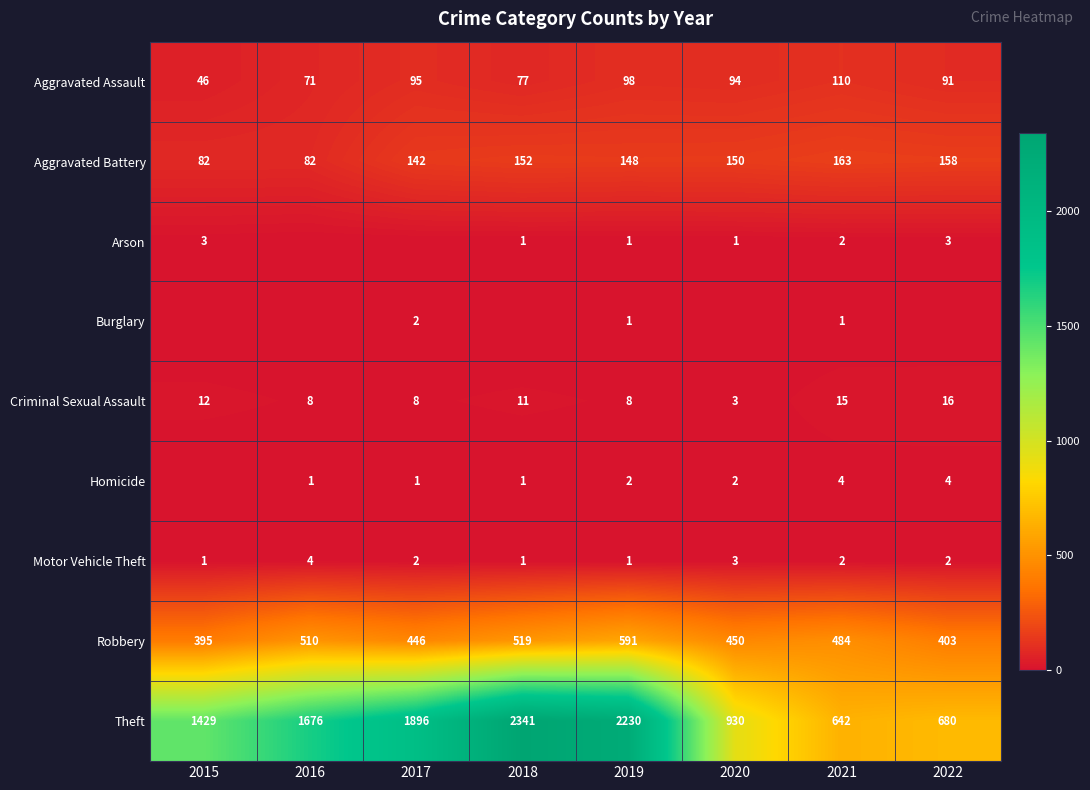

The value of Arson at 2022 is 3. True or false?

True